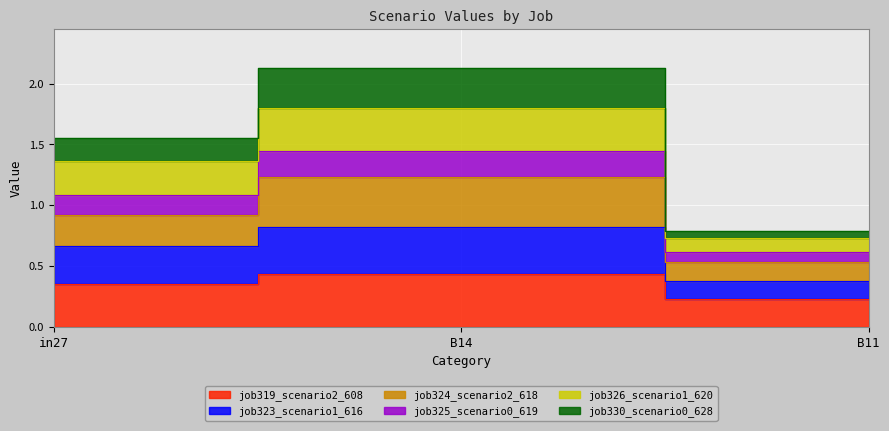

What is the label of the 3rd point from the left?

B11